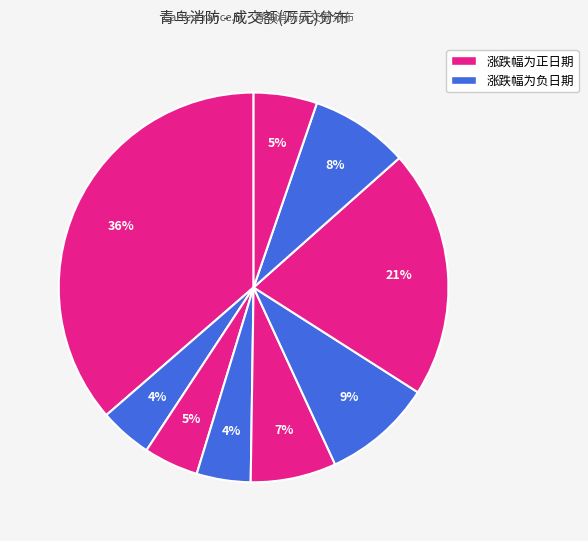

Count the number of slices in the pie.

9